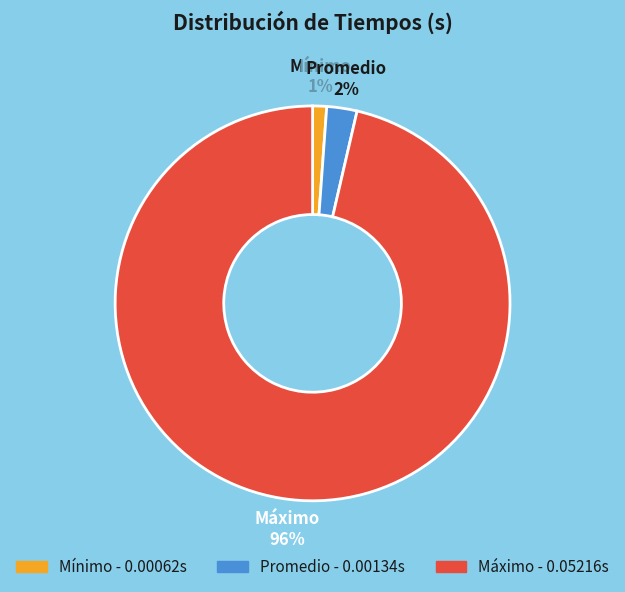

Combined, do Mínimo and Máximo account for over 50%?

Yes